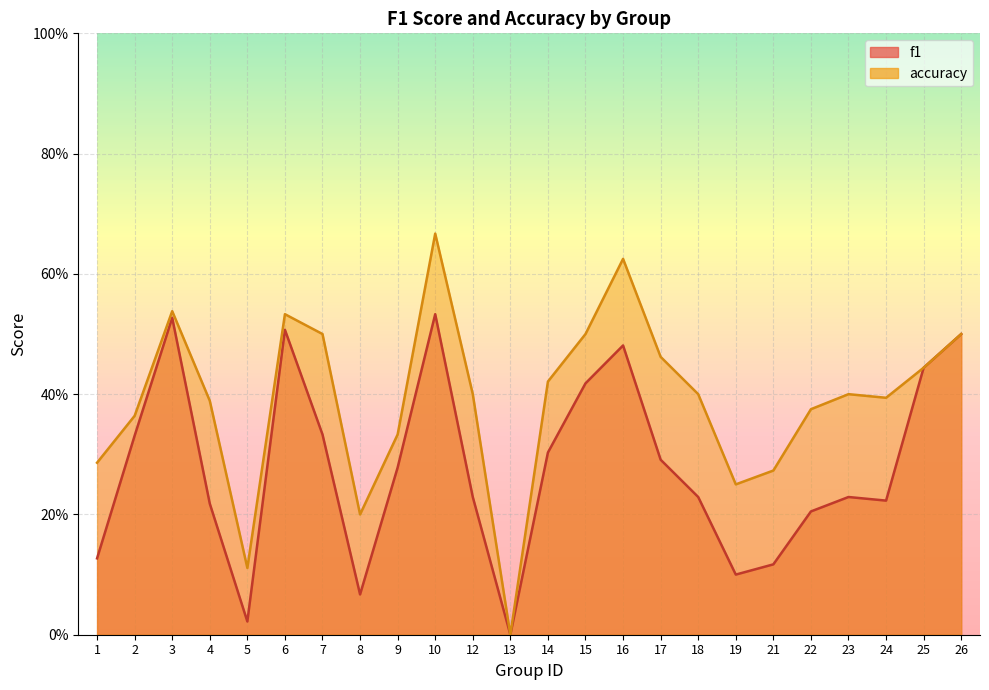

Which series has the widest spread of values?

accuracy